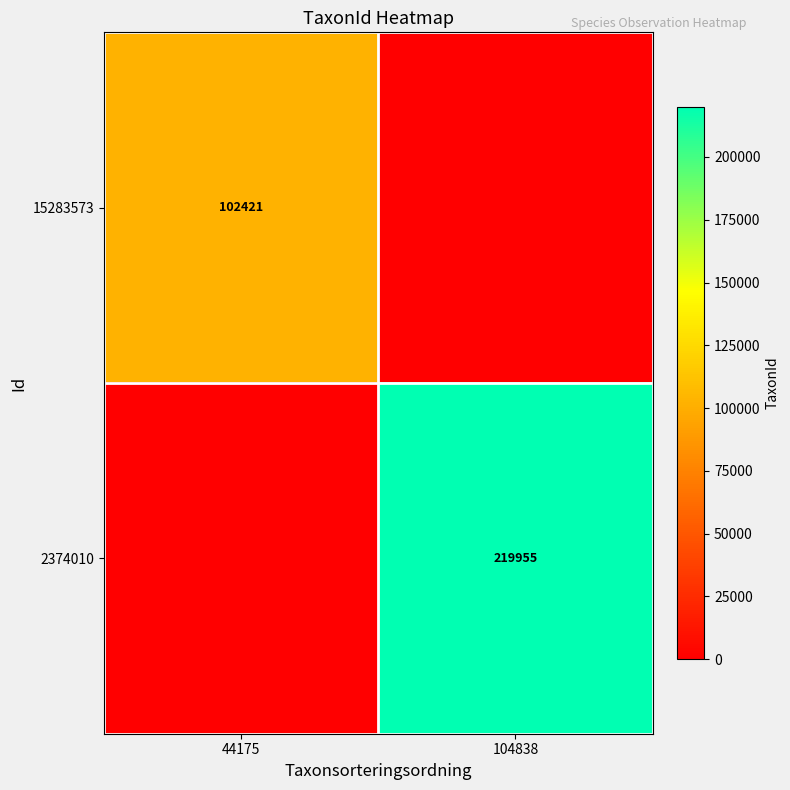

At how many categories does at least one series exceed 99775?

2